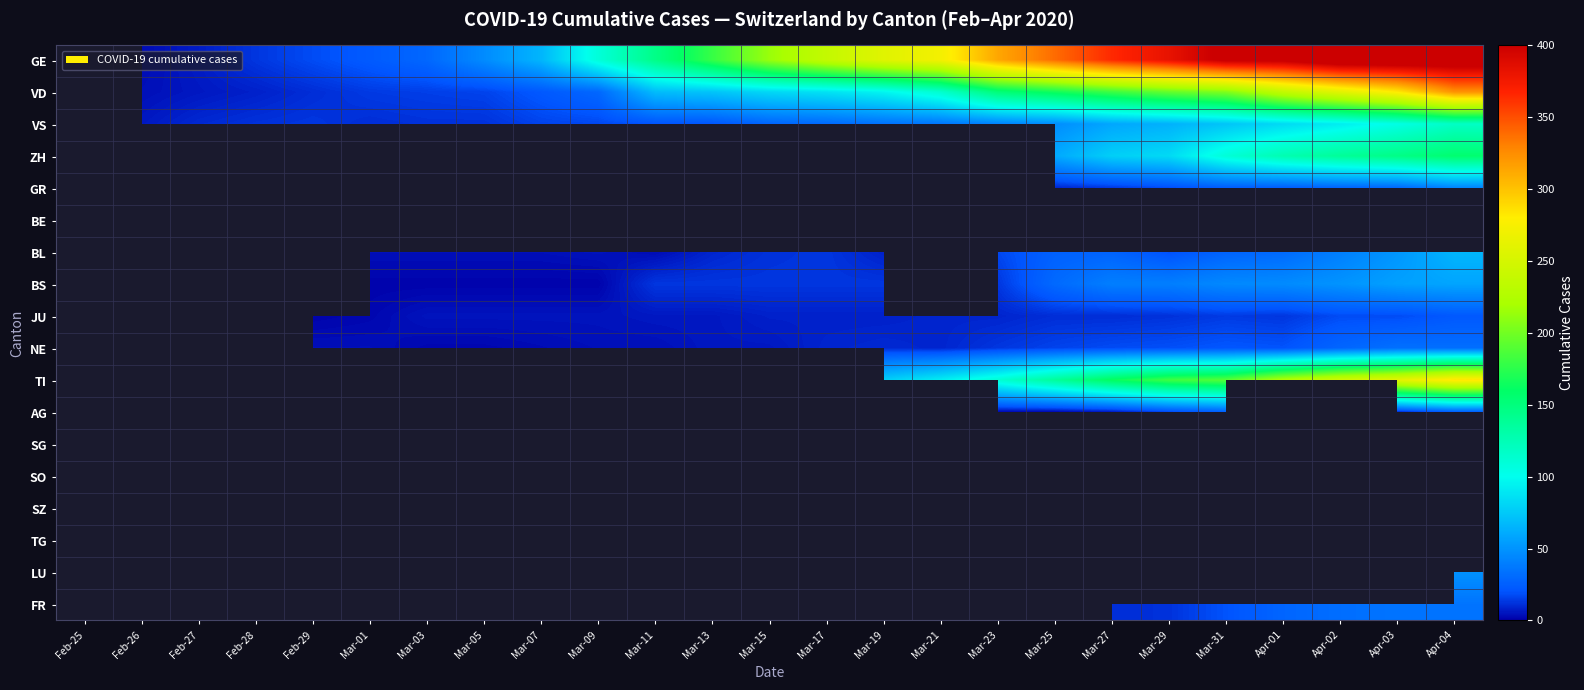

Which has a higher value, Mar-15 or Mar-11?

Mar-15